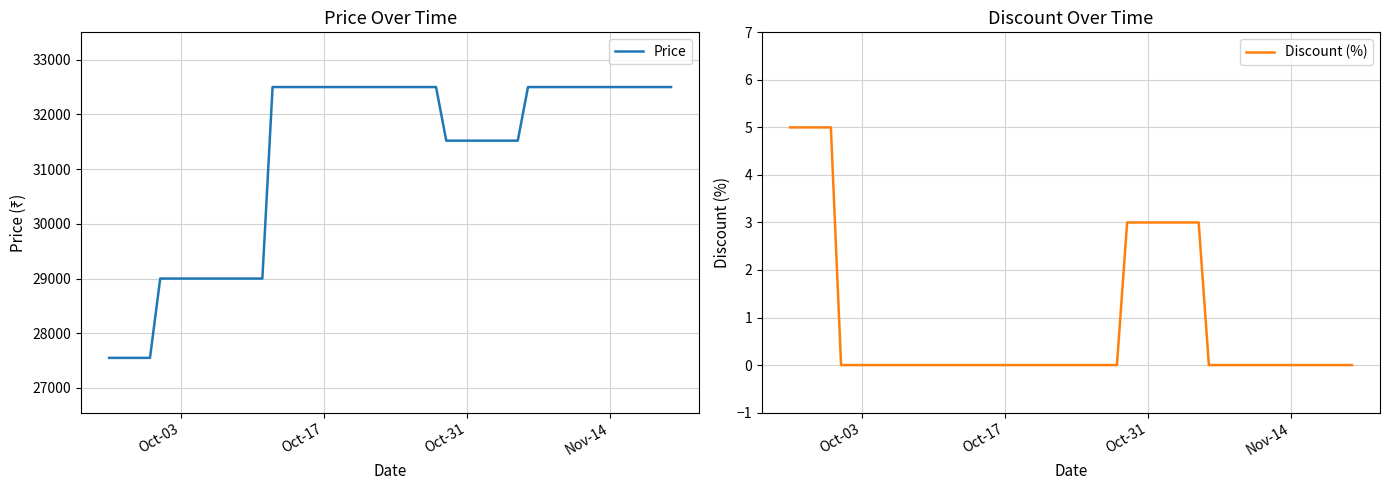

The Discount (%) series shows 0 at Nov-14. True or false?

True